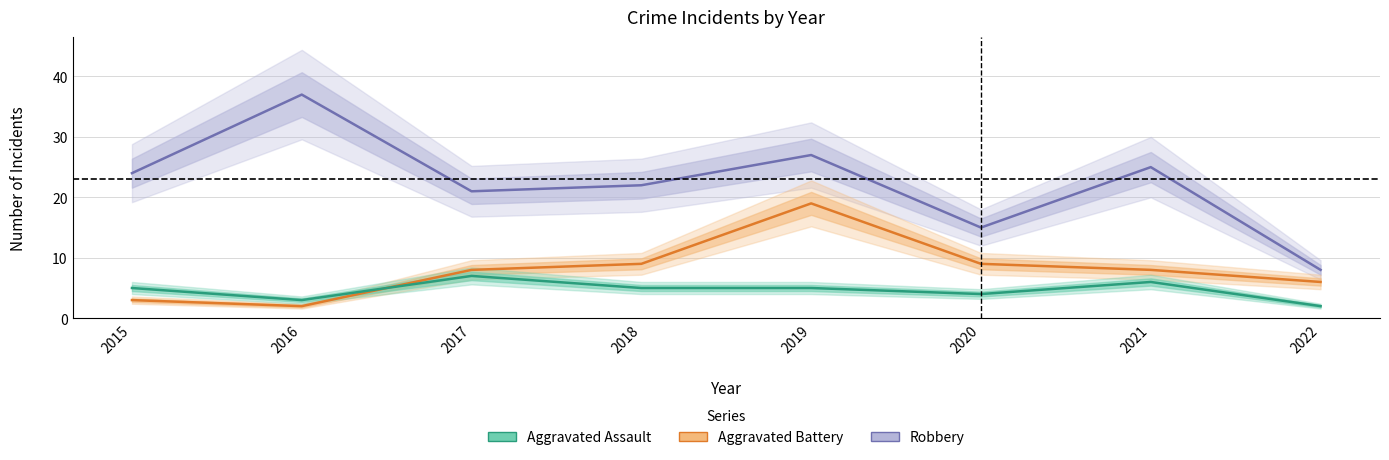

How many interior local valleys does the Aggravated Battery series have?

1